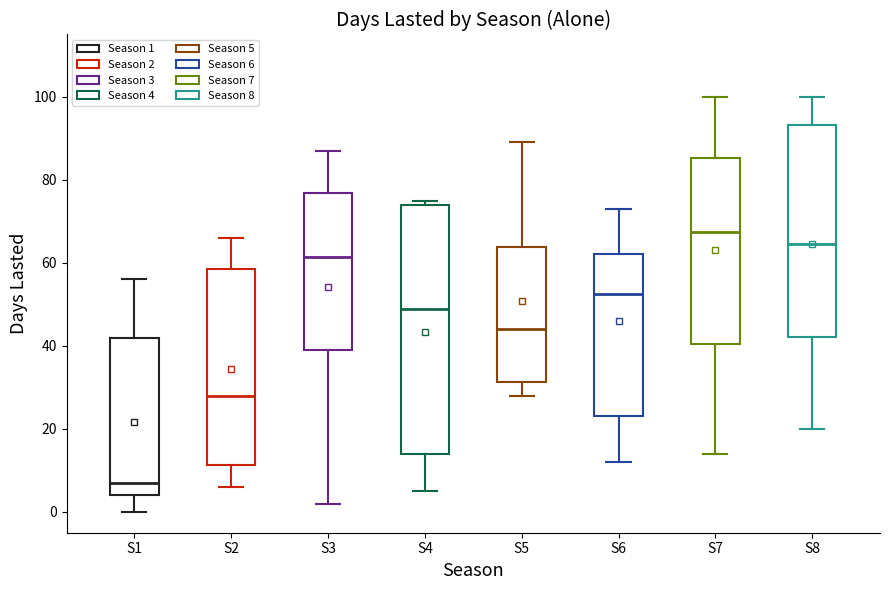

Where does the median line of the box for S3 sit on the y-axis? The values are not printed on the chart, so give them approximately, as read against the axis.

62